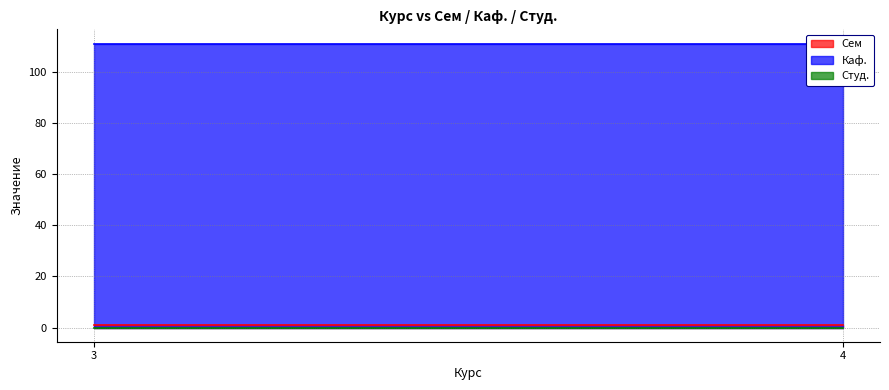

What are all the series names shown in the legend?

Сем, Каф., Студ.